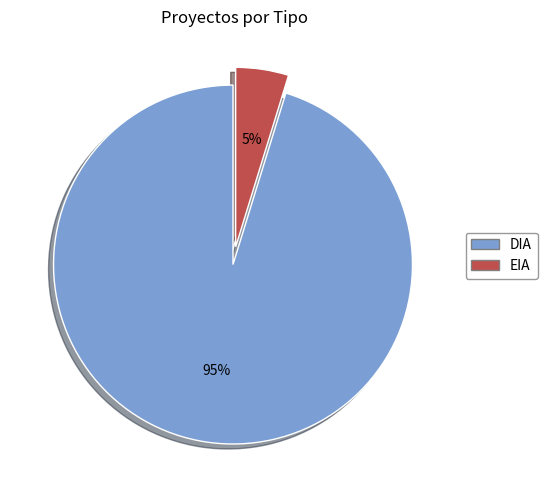

To the nearest percent, what percentage of the pie is DIA?

95%